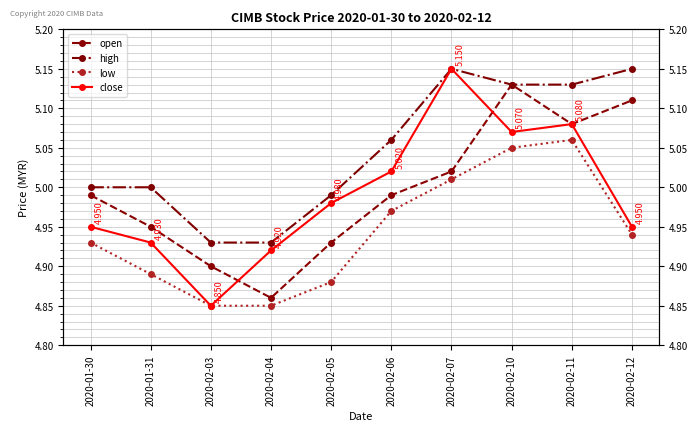

True or false: high and low intersect in this chart.

False